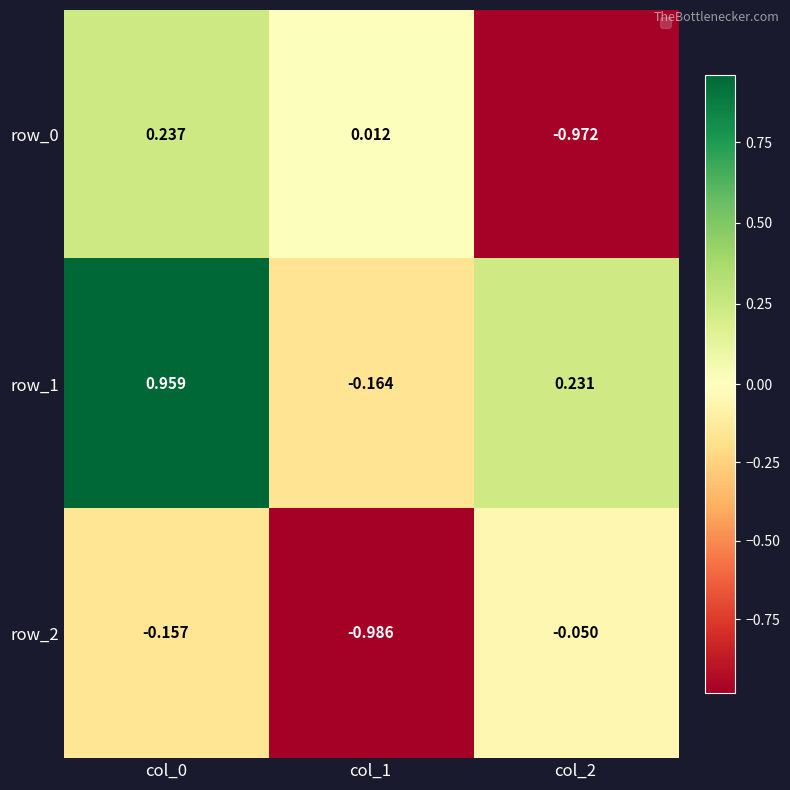

List the series in order of their peak value, lowest first.

row_2, row_0, row_1